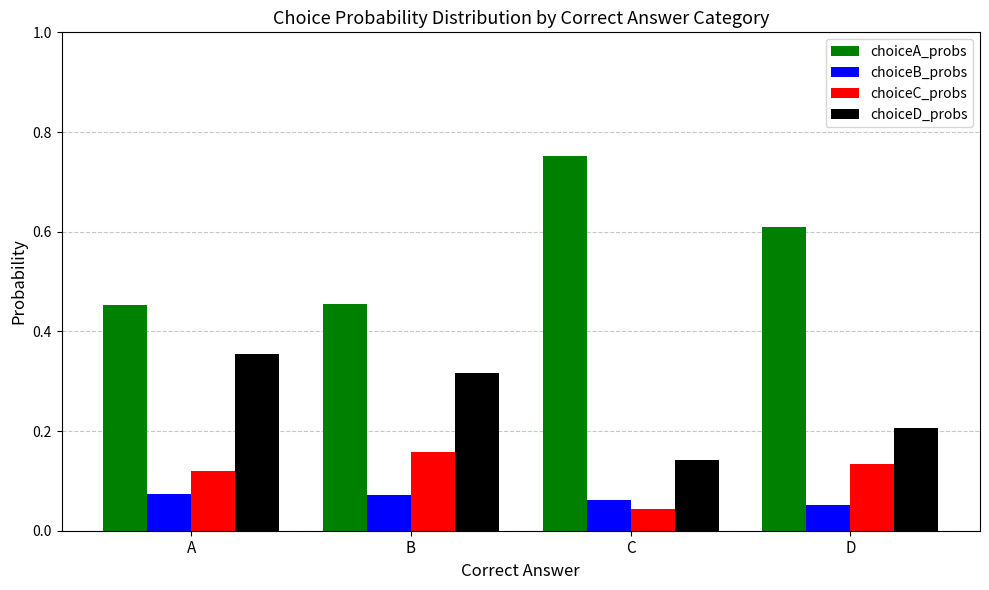

Rank the series at B from lowest to highest value.

choiceB_probs, choiceC_probs, choiceD_probs, choiceA_probs